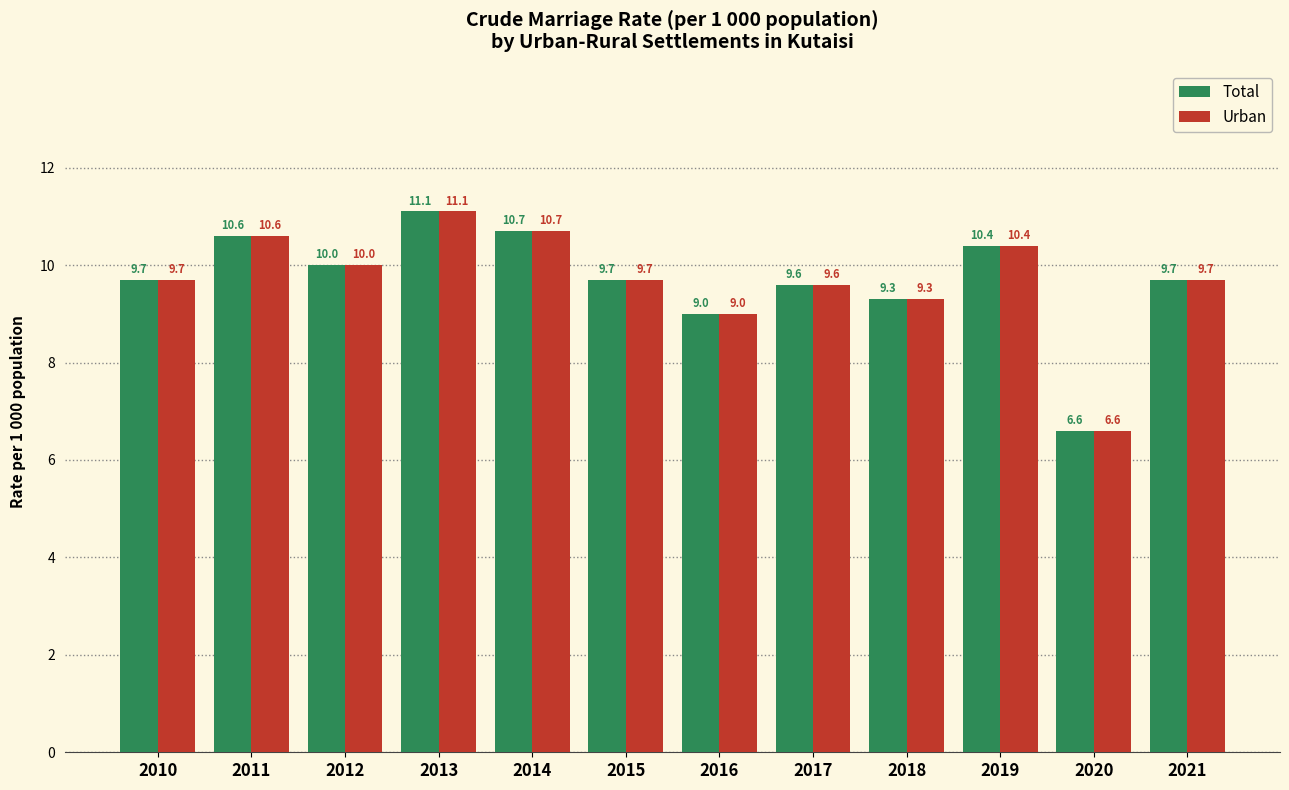

What is the total value across all series at 2014?

21.4